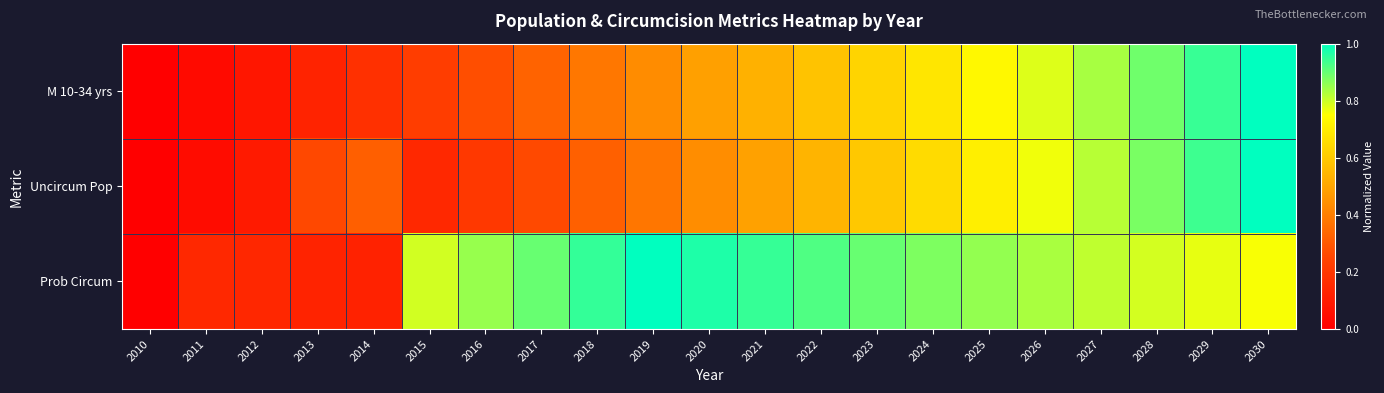

Reading left to right, list all the values displayed in this chart.

M 10-34 yrs: 2010=0.0	2011=0.0	2012=0.1	2013=0.1	2014=0.2	2015=0.2	2016=0.3	2017=0.3	2018=0.4	2019=0.4	2020=0.5	2021=0.5	2022=0.6	2023=0.6	2024=0.7	2025=0.7	2026=0.8	2027=0.8	2028=0.9	2029=0.9	2030=1.0
Uncircum Pop: 2010=0.0	2011=0.0	2012=0.1	2013=0.3	2014=0.3	2015=0.1	2016=0.2	2017=0.3	2018=0.3	2019=0.4	2020=0.4	2021=0.5	2022=0.5	2023=0.6	2024=0.7	2025=0.7	2026=0.8	2027=0.8	2028=0.9	2029=0.9	2030=1.0
Prob Circum: 2010=0.0	2011=0.1	2012=0.1	2013=0.1	2014=0.1	2015=0.8	2016=0.9	2017=0.9	2018=0.9	2019=1.0	2020=1.0	2021=0.9	2022=0.9	2023=0.9	2024=0.9	2025=0.9	2026=0.8	2027=0.8	2028=0.8	2029=0.8	2030=0.8